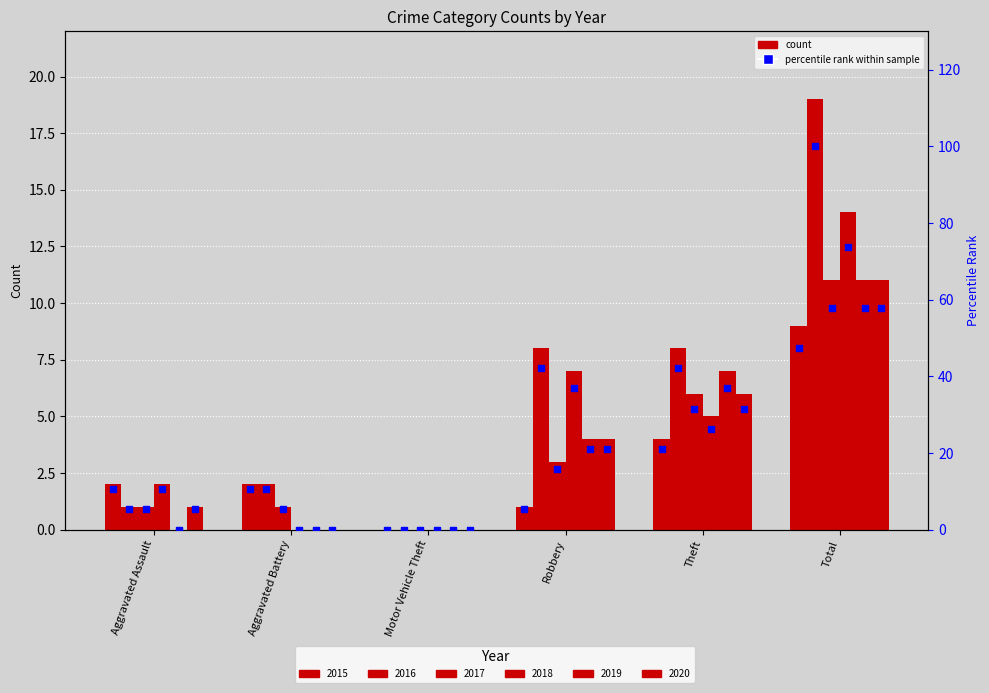

Approximately how many times larger is the value at Robbery compared to Aggravated Assault?

0.5